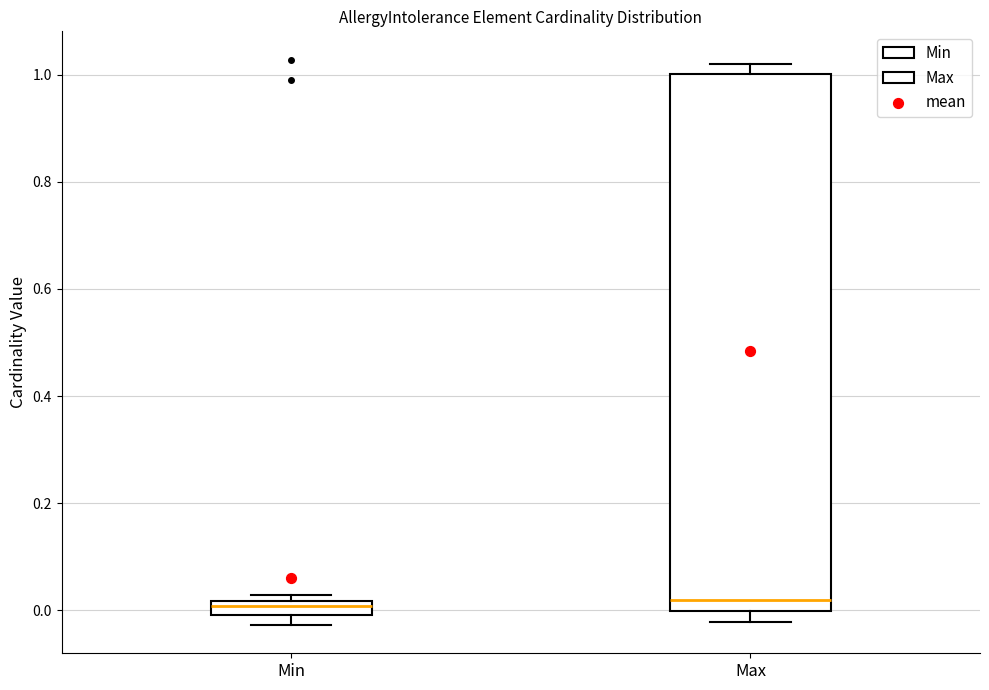

Which box is the tallest, from its lower edge to its upper edge?

Max